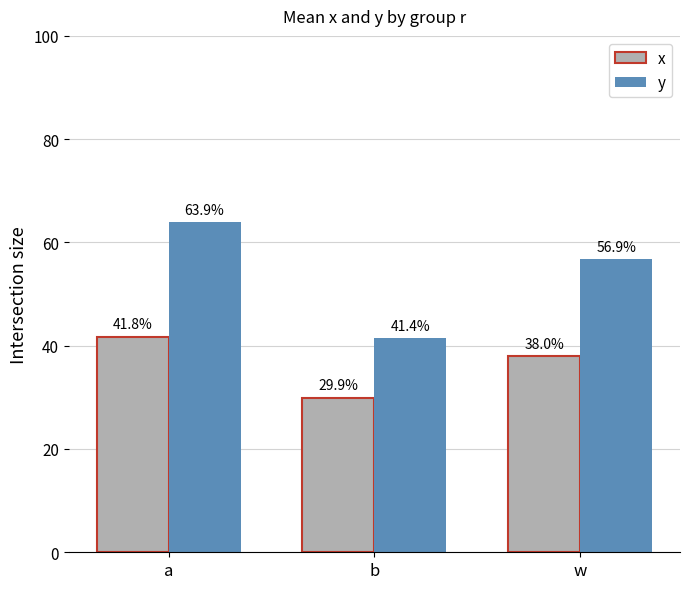

The x series shows 0.4 at a. True or false?

True